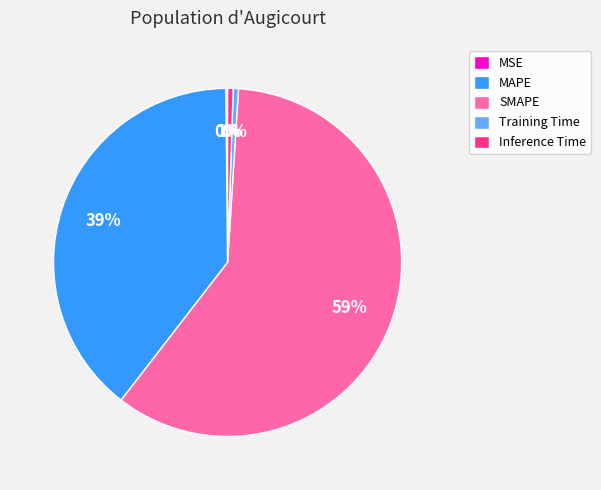

True or false: Inference Time accounts for 1% of the total.

True